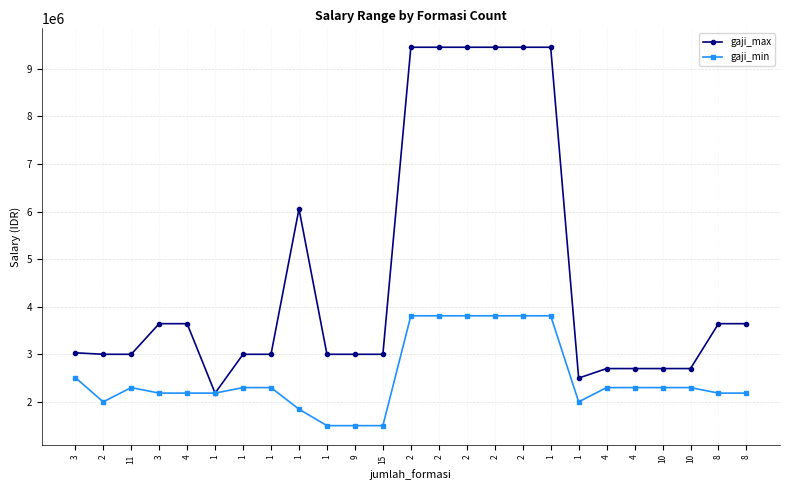

Does the chart display data point markers on the line(s)?

Yes